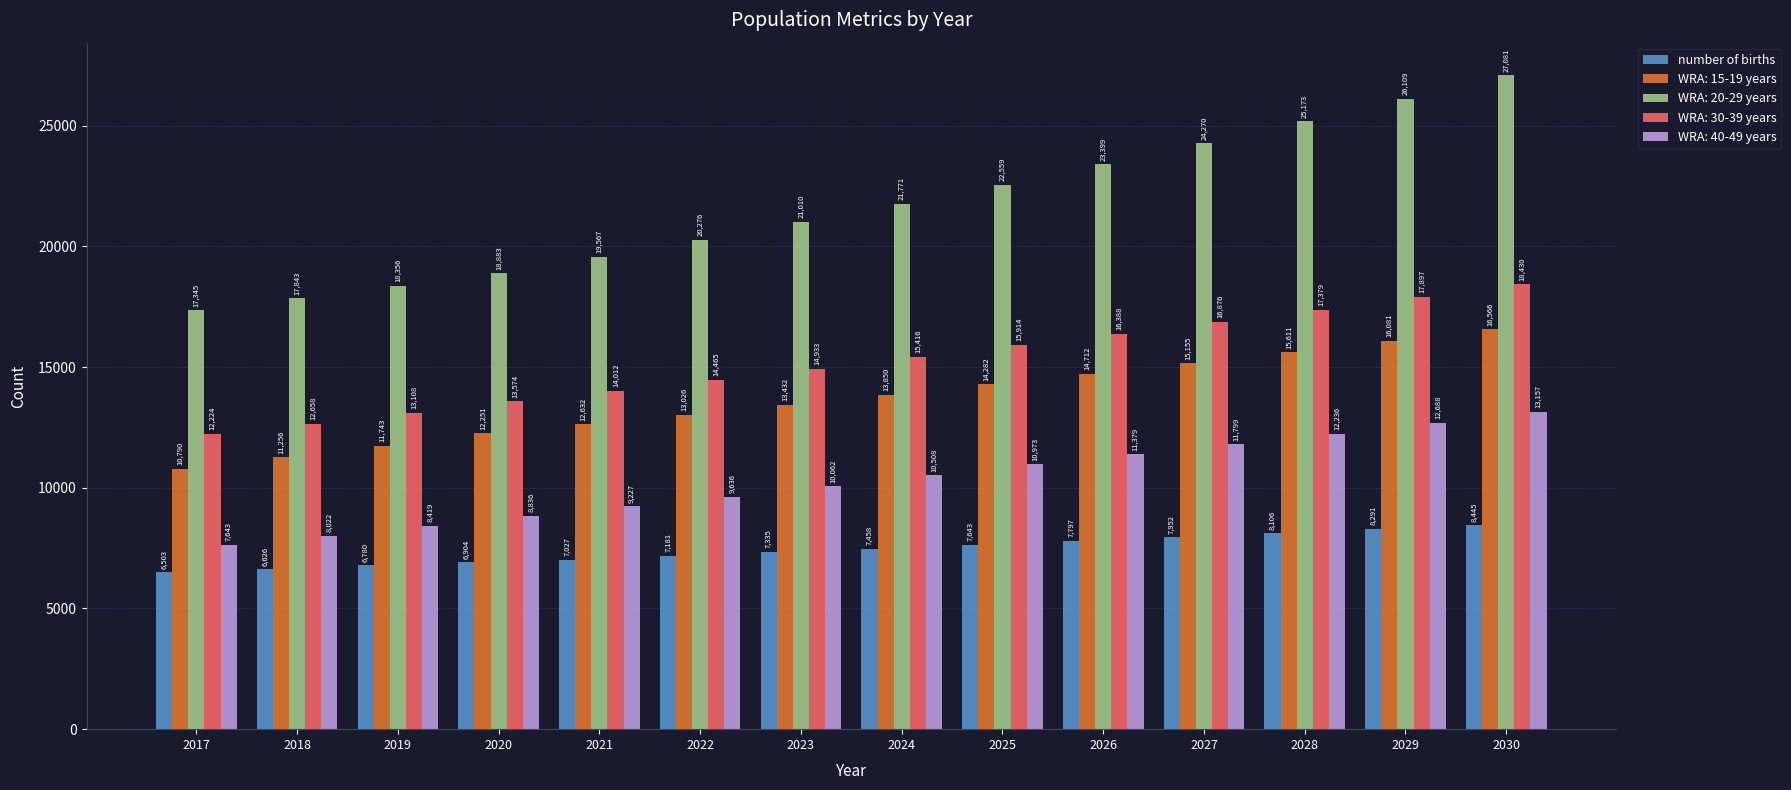

List the series in order of their peak value, highest first.

WRA: 20-29 years, WRA: 30-39 years, WRA: 15-19 years, WRA: 40-49 years, number of births